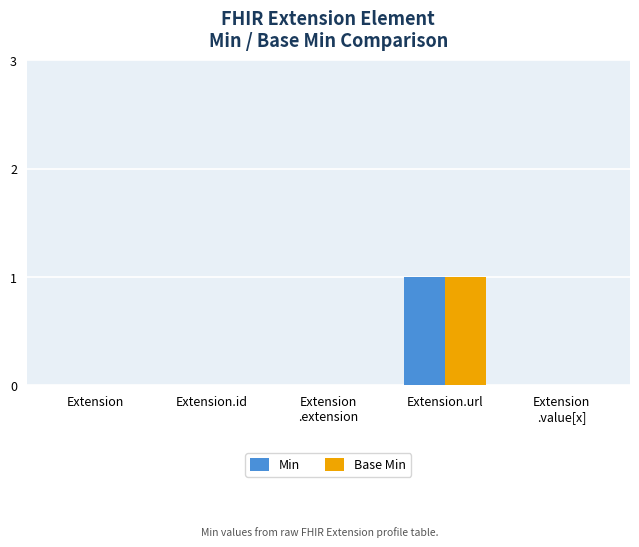

At which label does Base Min reach its peak?

Extension.url